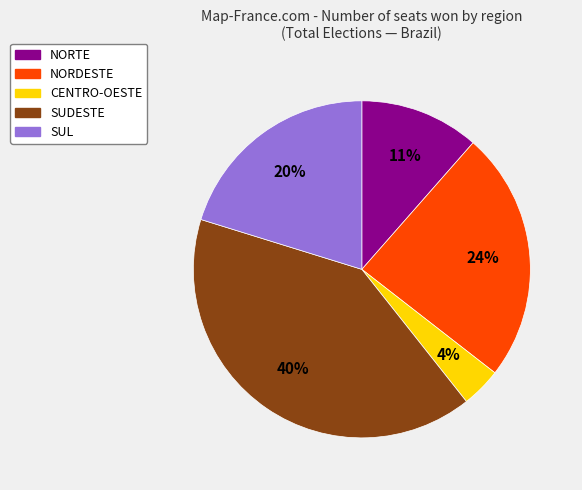

Is the sum of NORDESTE and SUL greater than half?

No